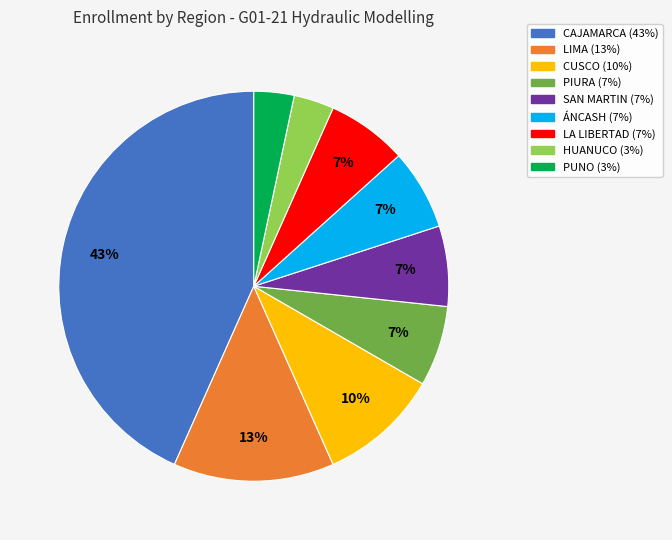

Is ÁNCASH the majority of the pie?

No